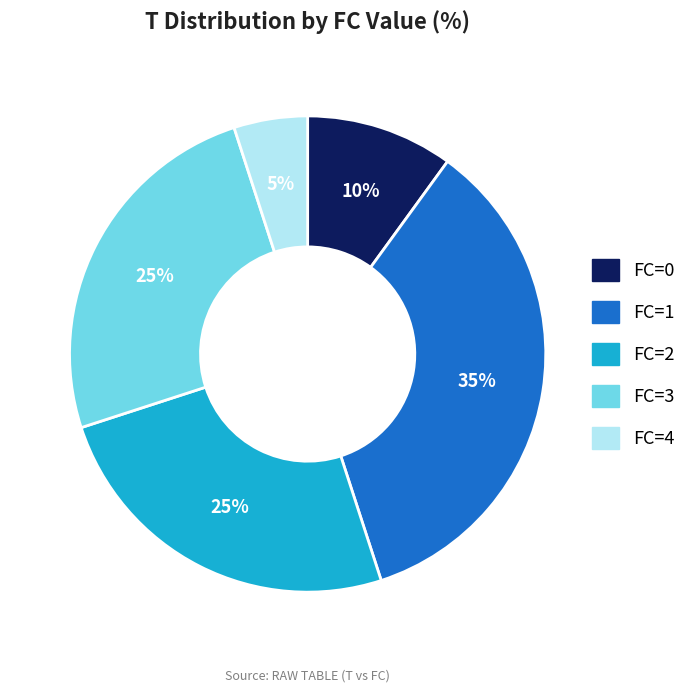

What is the largest slice in the pie chart?

FC=1